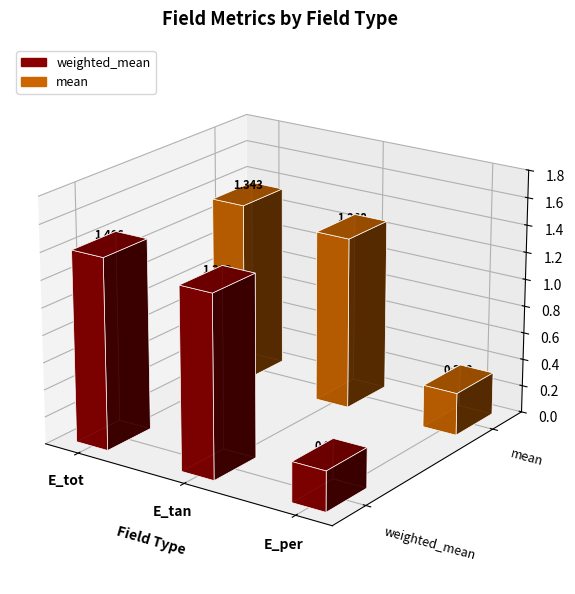

True or false: weighted_mean has a value of 0.4 at E_per.

False